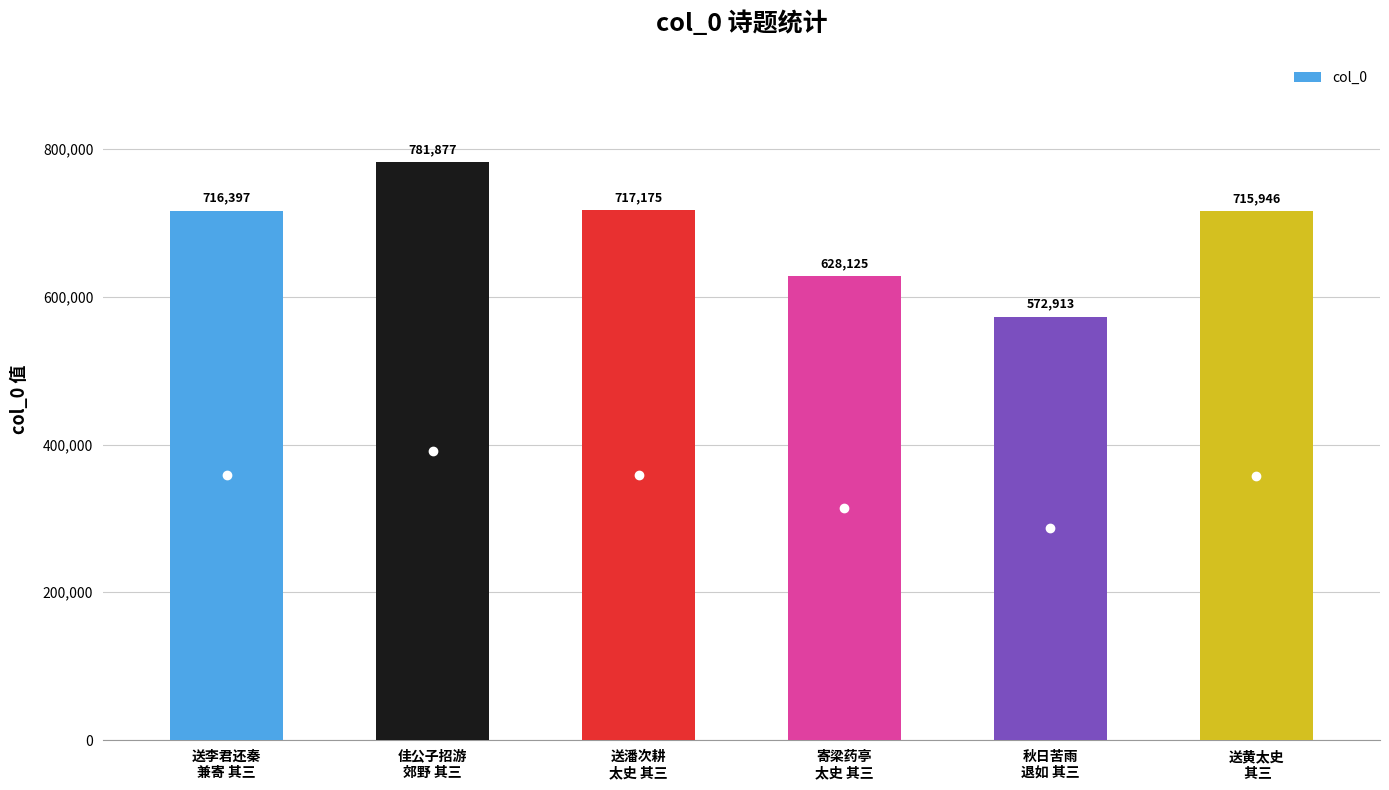

What is the average value?

688739